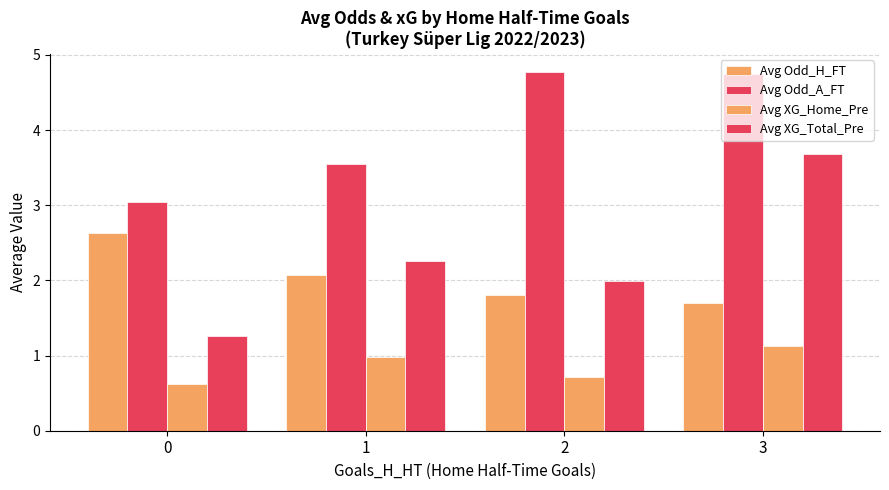

Count the number of data series in this chart.

4